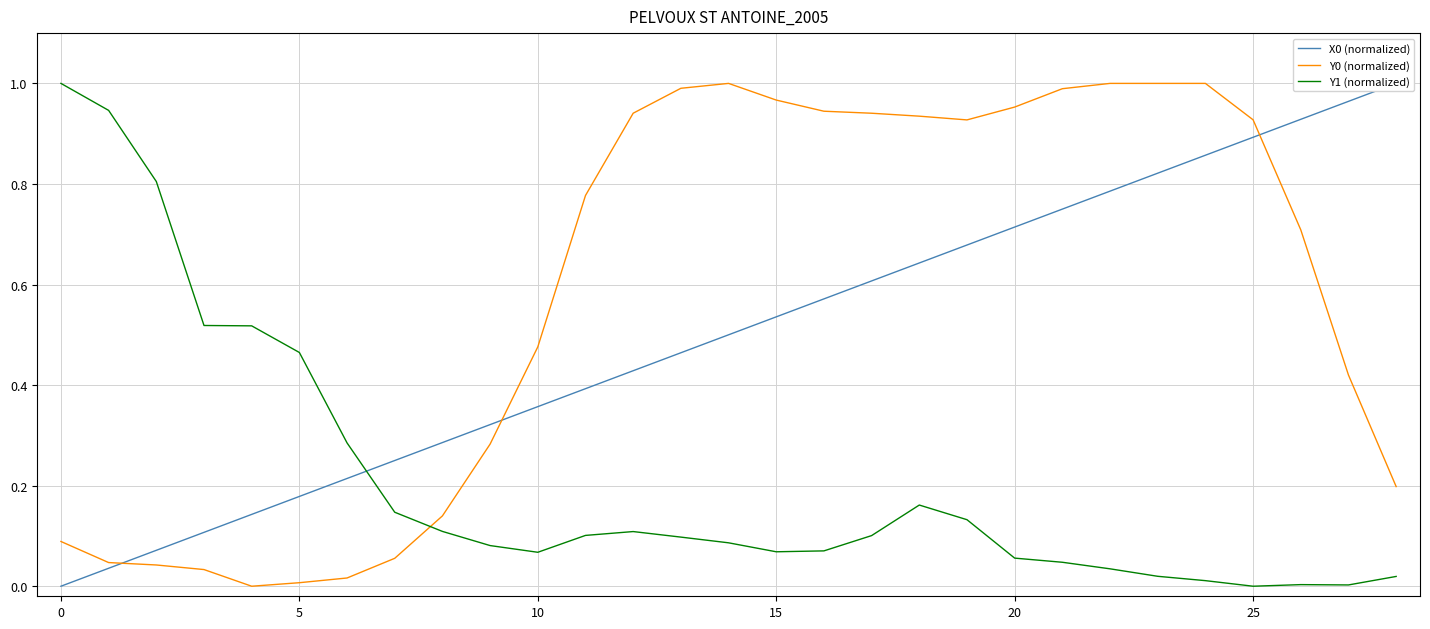

Which series has the widest spread of values?

X0 (normalized)